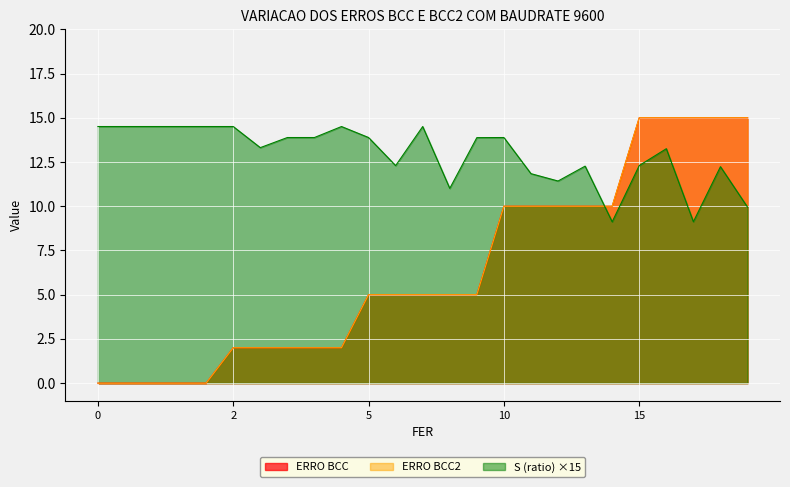

Reading right to left, extract all data points from this chart.

ERRO BCC: 15.0	15.0	15.0	15.0	15.0	10.0	10.0	10.0	10.0	10.0	5.0	5.0	5.0	5.0	5.0	2.0	2.0	2.0	2.0	2.0	0.0	0.0	0.0	0.0	0.0
ERRO BCC2: 15.0	15.0	15.0	15.0	15.0	10.0	10.0	10.0	10.0	10.0	5.0	5.0	5.0	5.0	5.0	2.0	2.0	2.0	2.0	2.0	0.0	0.0	0.0	0.0	0.0
S (ratio): 9.9	12.2	9.1	13.3	12.3	9.1	12.3	11.4	11.8	13.9	13.9	11.0	14.5	12.3	13.9	14.5	13.9	13.9	13.3	14.5	14.5	14.5	14.5	14.5	14.5